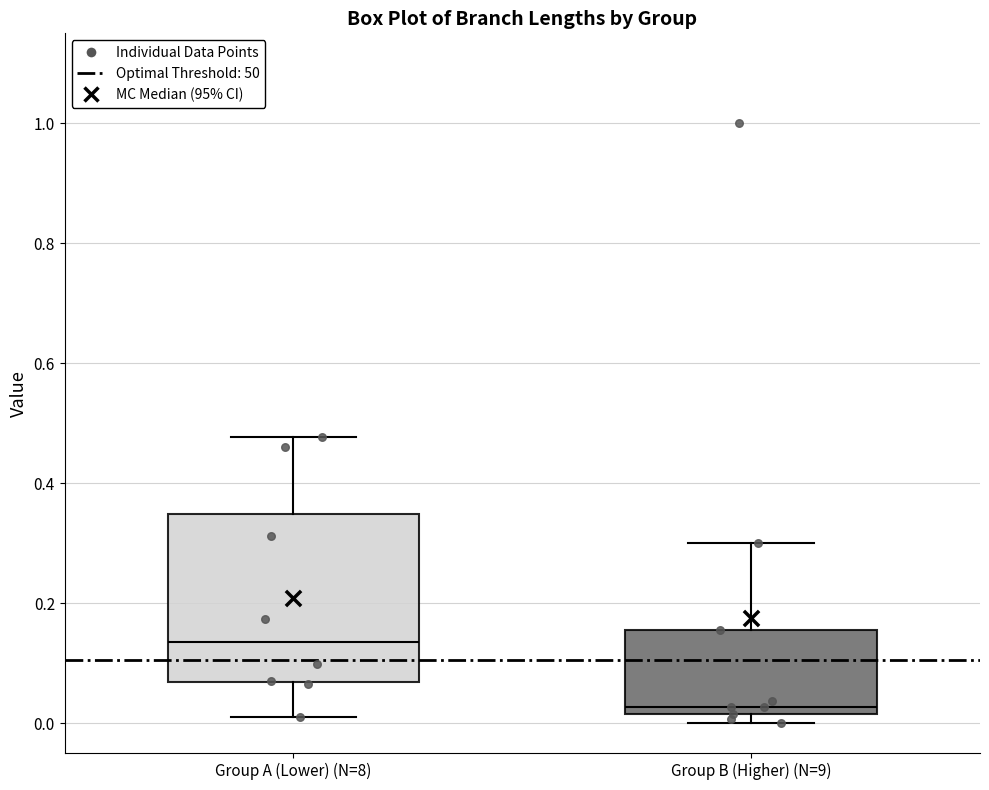

Comparing the boxes themselves (not the whiskers), which one is the tallest?

Group A (Lower) (N=8)